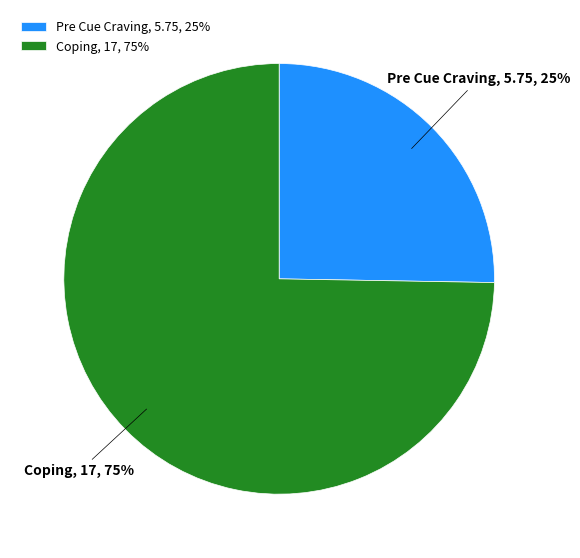

To the nearest percent, what is the average slice percentage?

50%